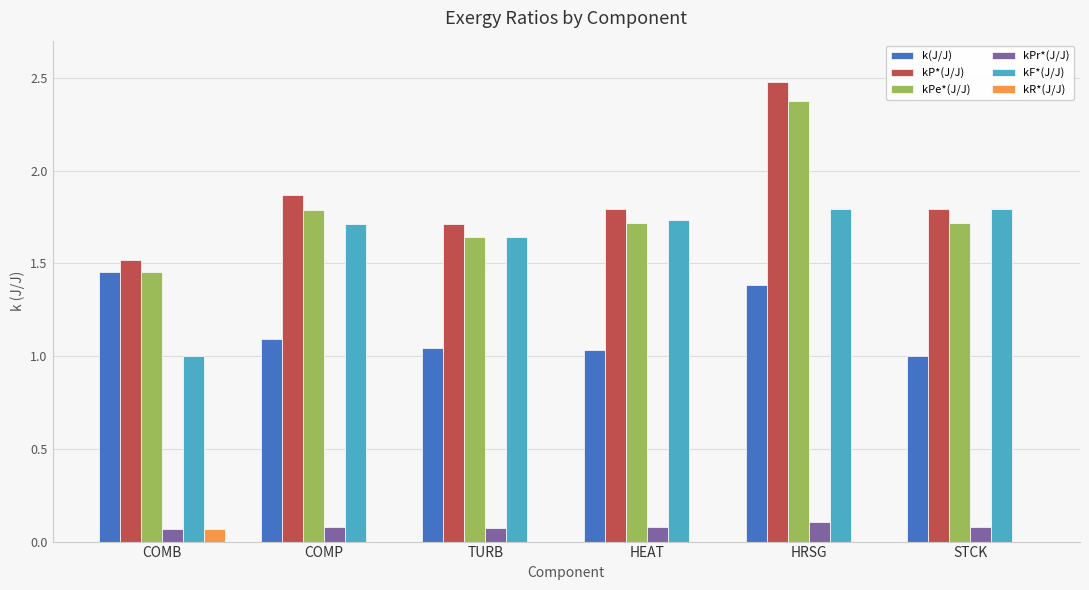

True or false: k(J/J) has a value of 1.8 at STCK.

False